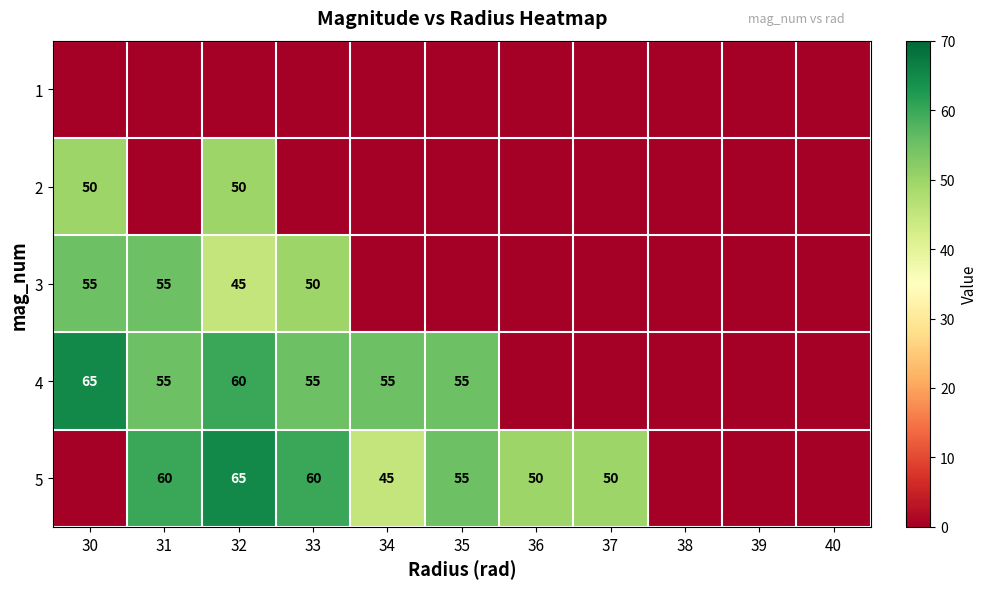

True or false: 4 has a value of 104 at 32.

False